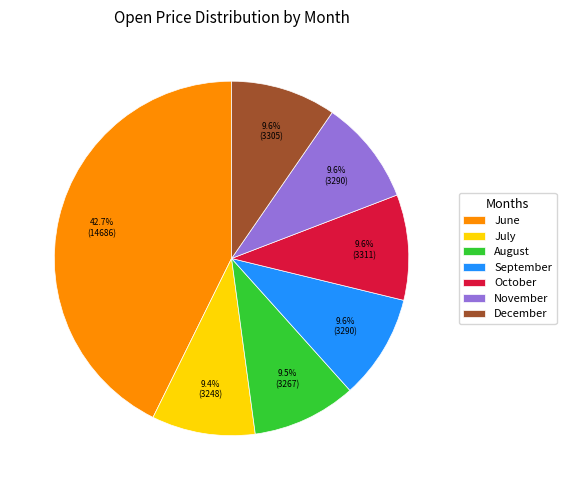

How many slices are in this pie chart?

7